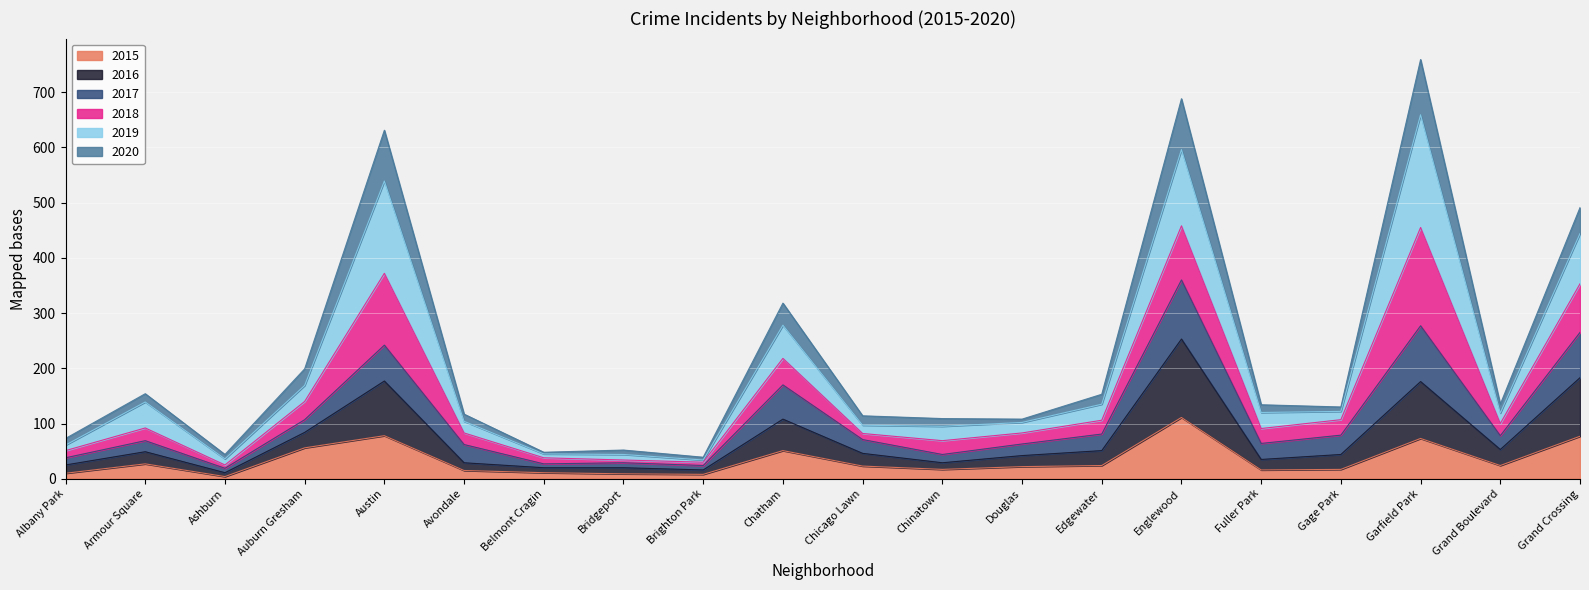

What are all the series names shown in the legend?

2015, 2016, 2017, 2018, 2019, 2020